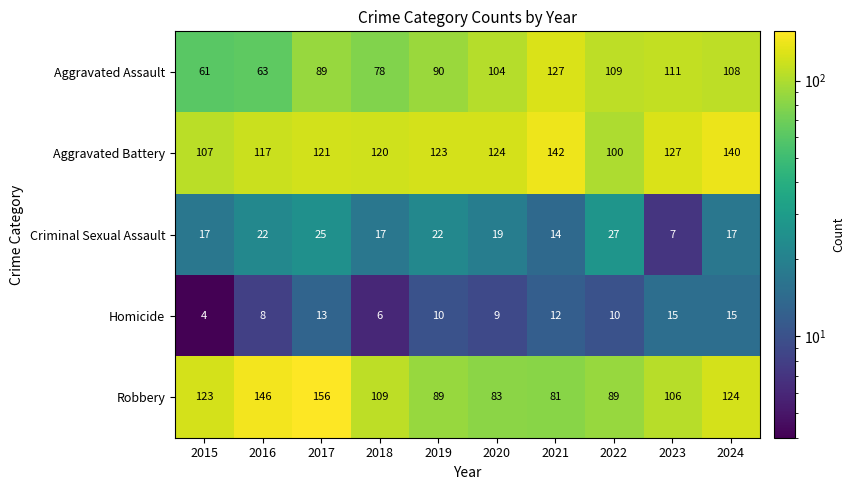

What is the greatest value displayed?

156